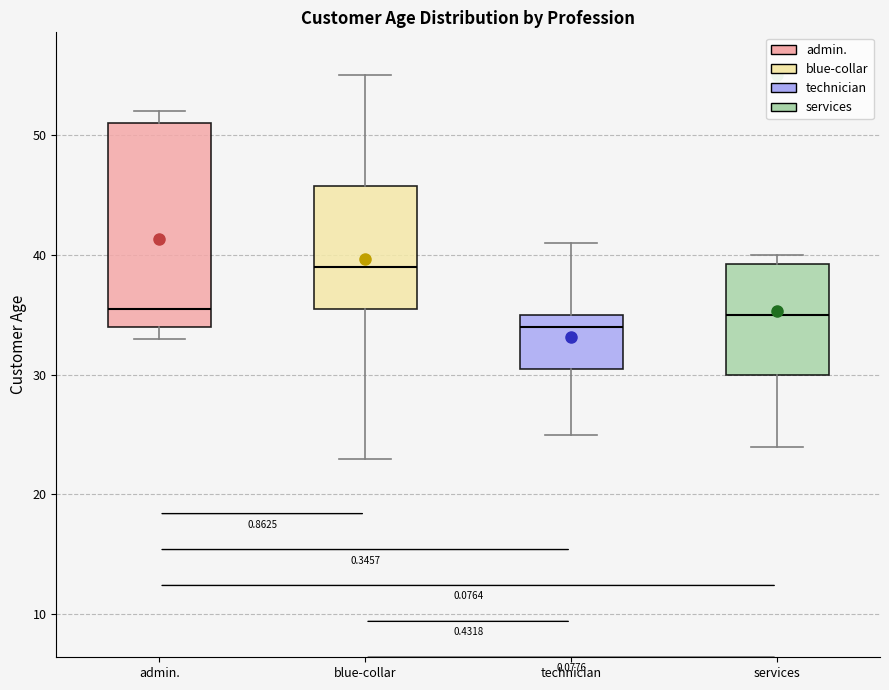

Where is the upper edge of the box for blue-collar on the y-axis? The values are not printed on the chart, so give them approximately, as read against the axis.

46